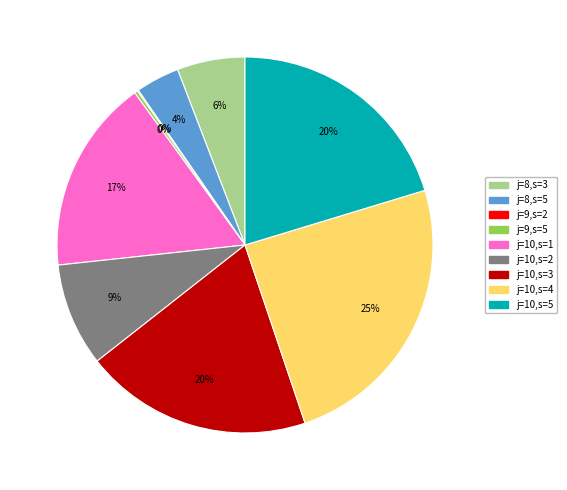

Which has a higher value, j=10,s=4 or j=8,s=5?

j=10,s=4